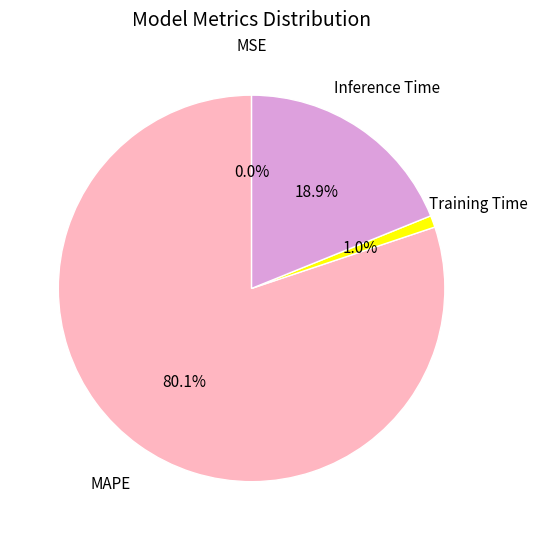

Does any single category account for the majority?

Yes